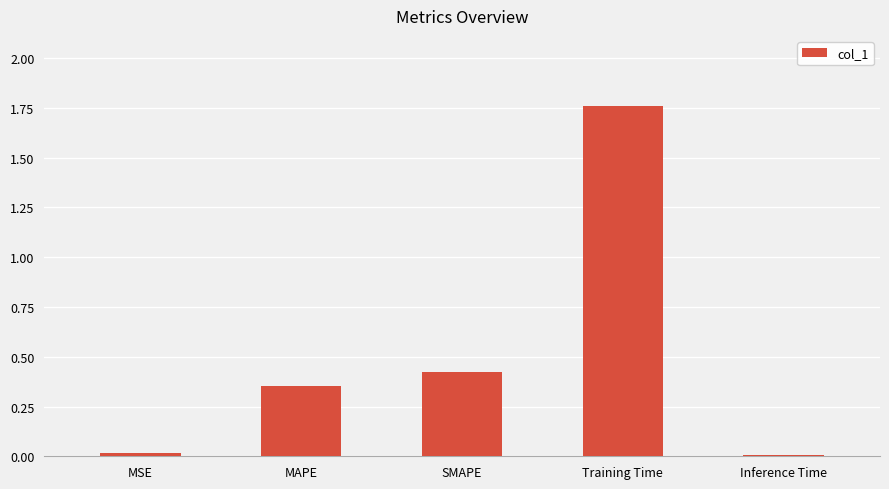

Which category has the highest value across all series?

Training Time